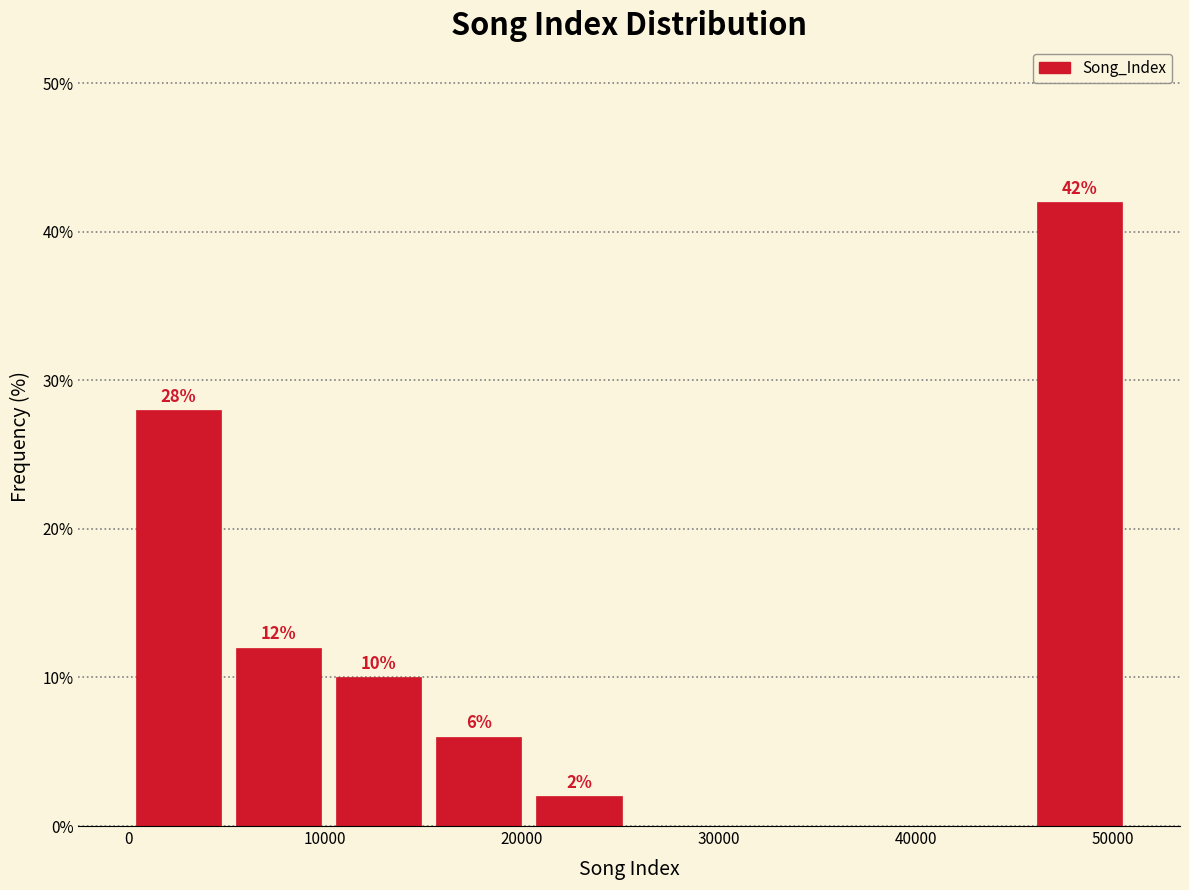

Over which range of the x-axis is the bar tallest?

46000 to 51000